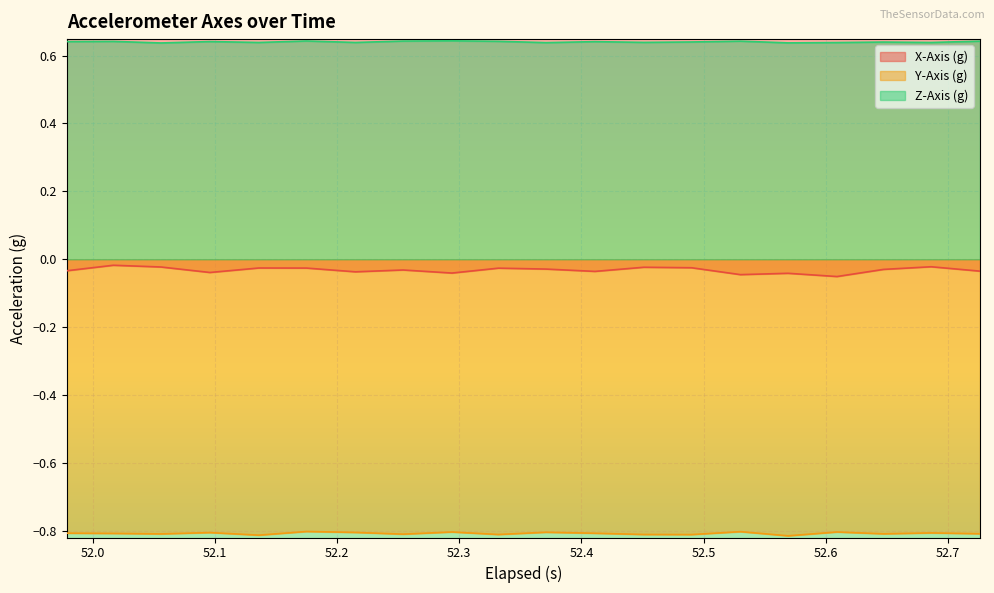

True or false: Y-Axis (g) and Z-Axis (g) cross at least once.

False